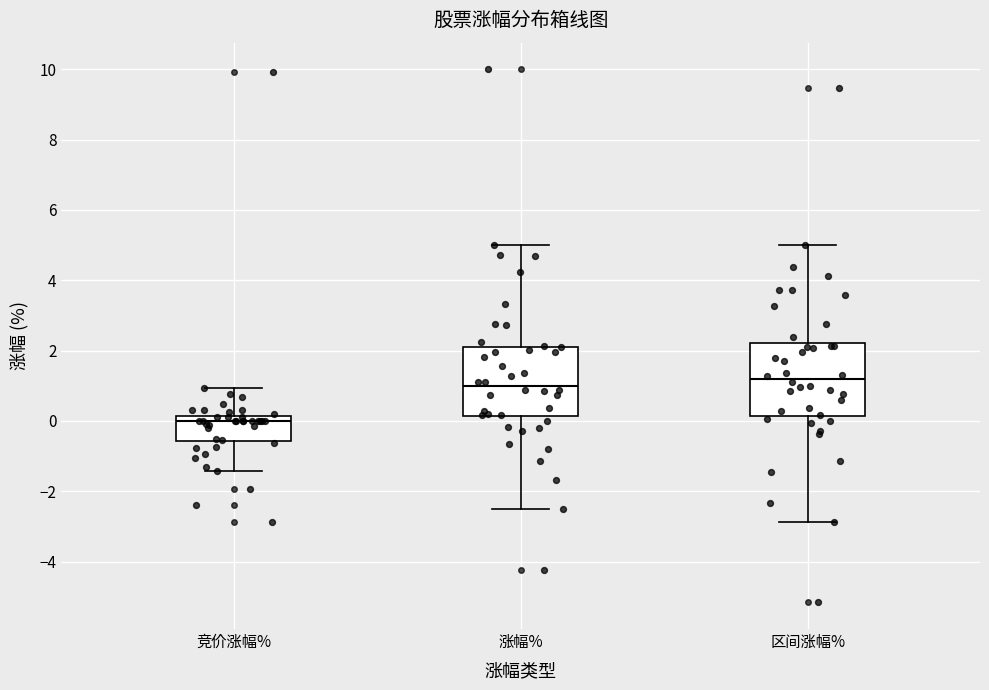

Where does the median line of the box for 区间涨幅% sit on the y-axis? The values are not printed on the chart, so give them approximately, as read against the axis.

1.2